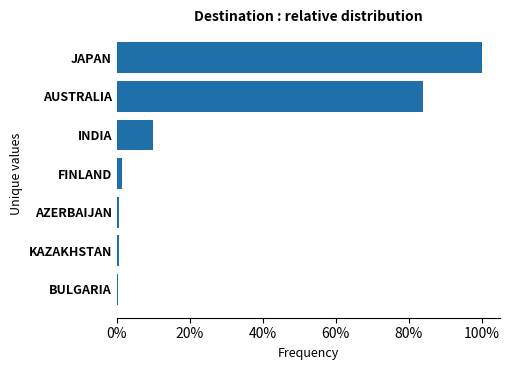

The value at JAPAN is 100.0. True or false?

True